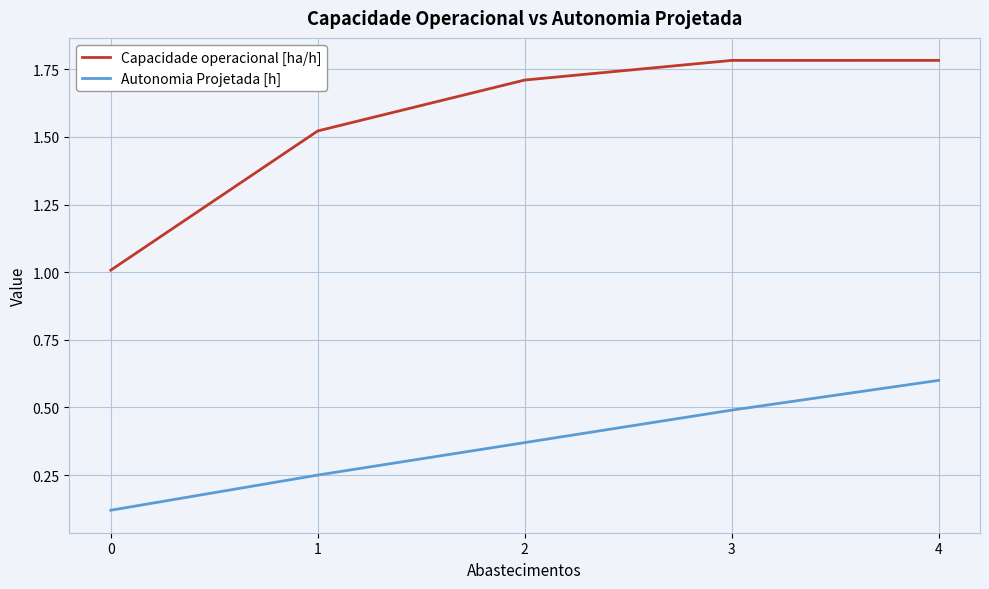

Which series changed the most between 2 and 3?

Autonomia Projetada [h]